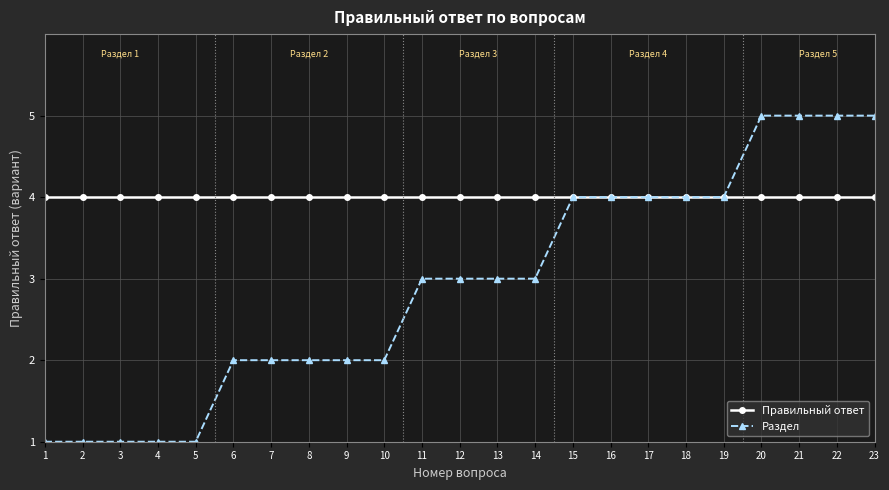

What is the difference between the maximum and minimum values in the Раздел series?

4